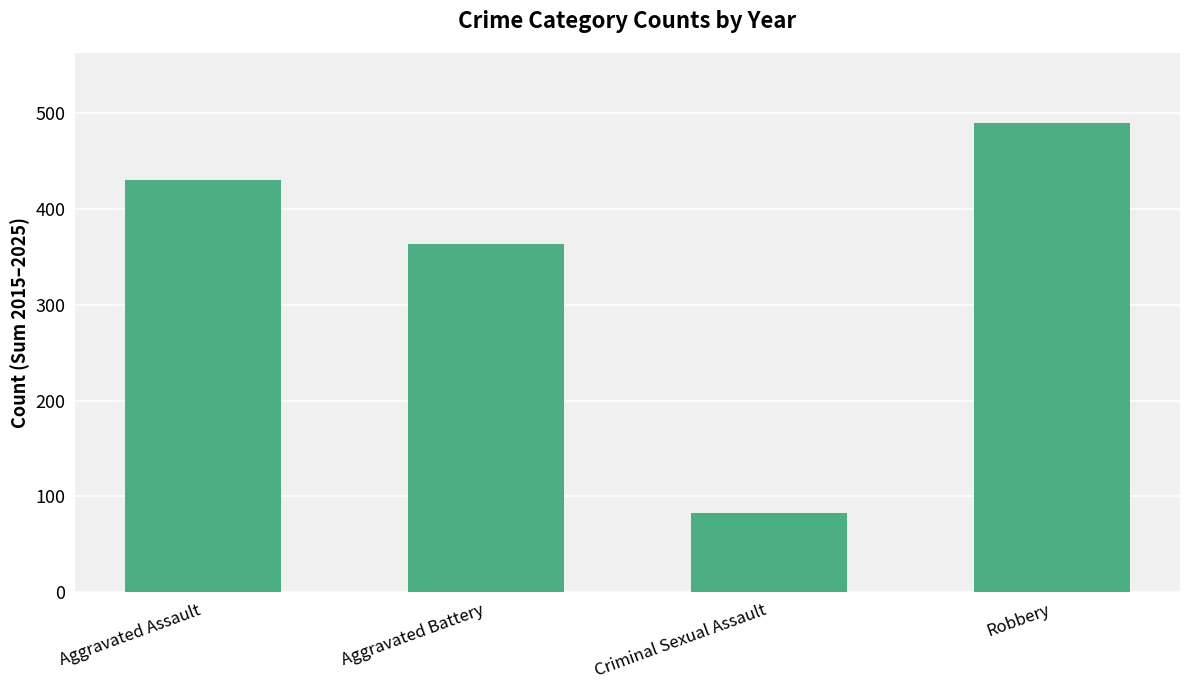

How many bars are there in total?

4